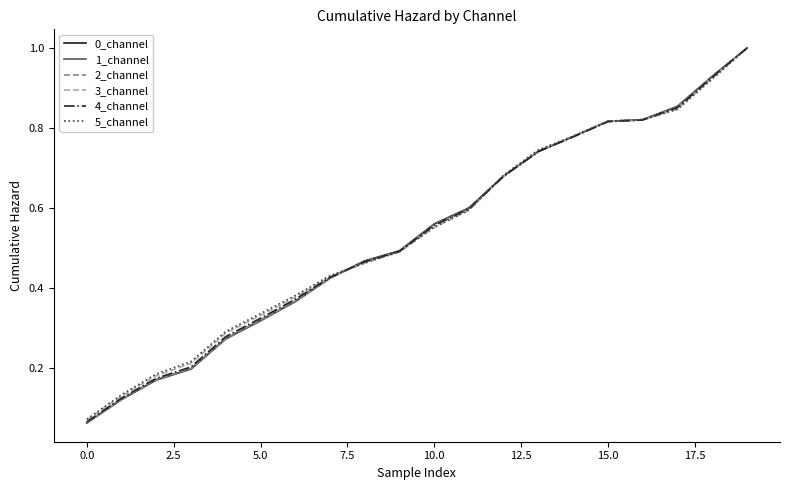

How many categories are shown in the chart?

20